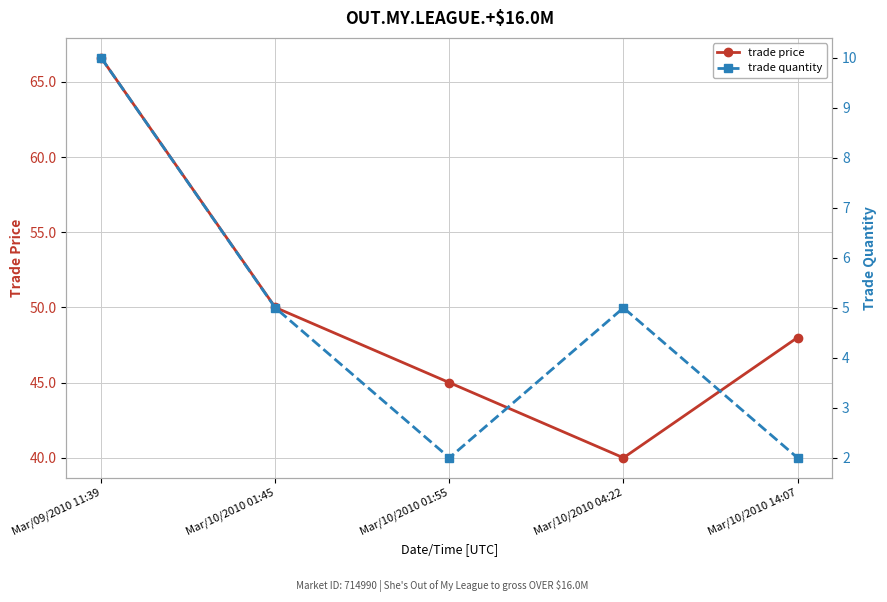

At Mar/10/2010 01:45, list the series in order from largest to smallest.

trade price, trade quantity